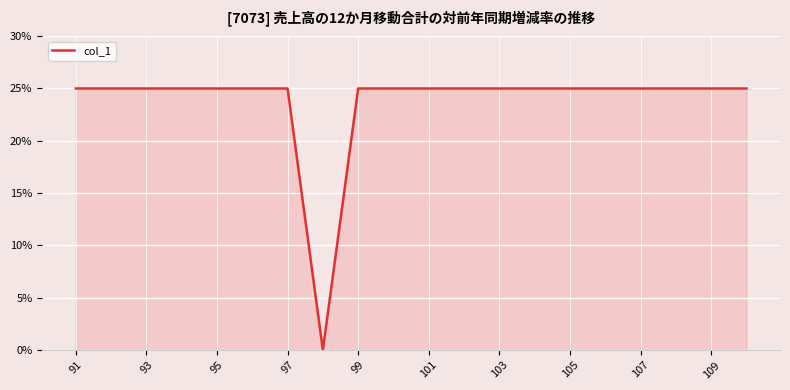

At which category does the chart reach its peak across all series?

91